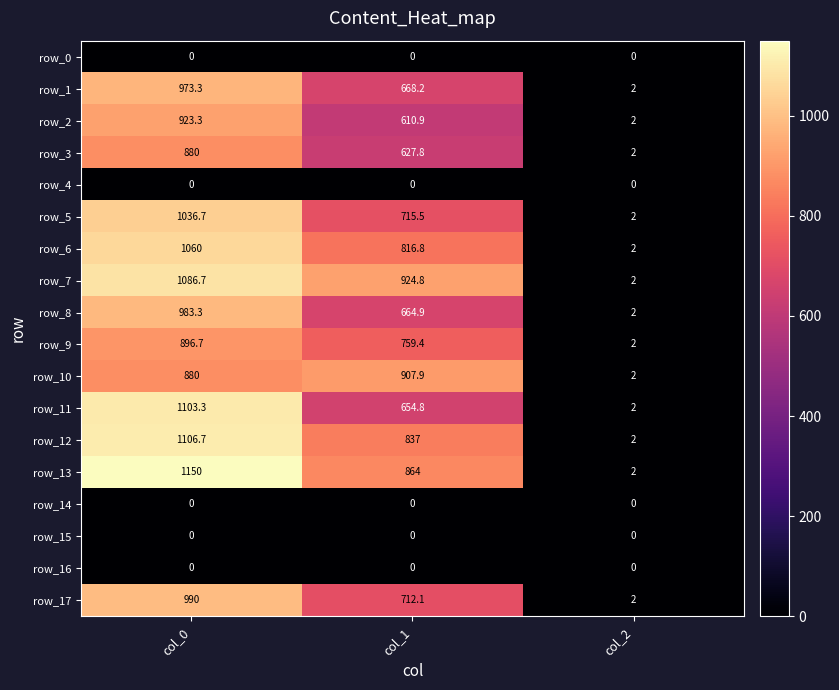

Rank the categories by row_1 value from highest to lowest.

col_0, col_1, col_2